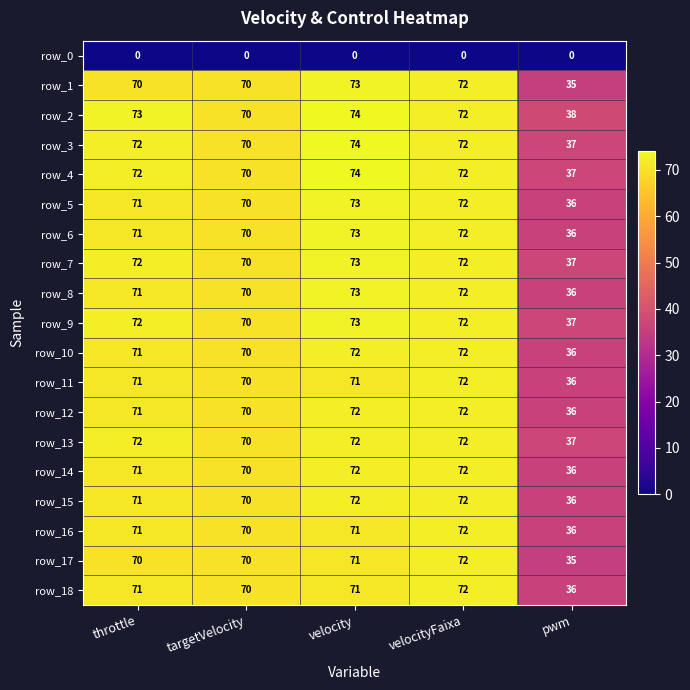

What is the highest value of the row_13 series?

72